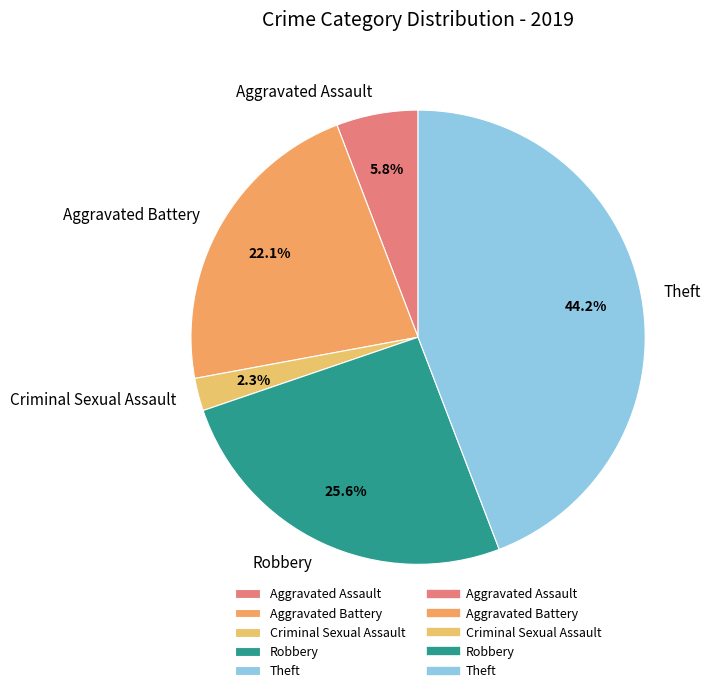

What is the smallest slice in the pie chart?

Criminal Sexual Assault